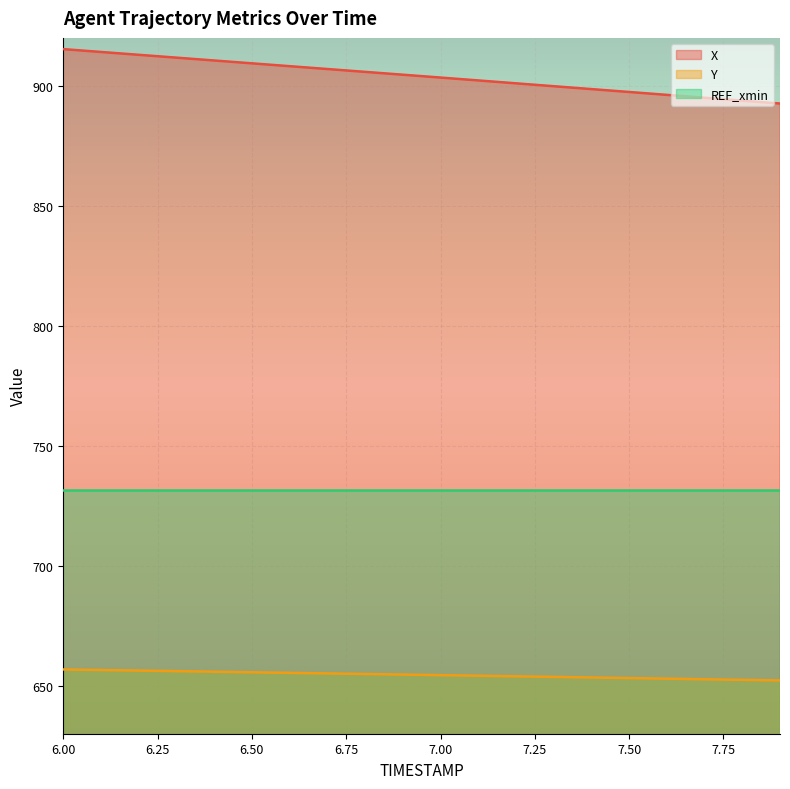

Which label corresponds to the largest value in the chart?

6.0